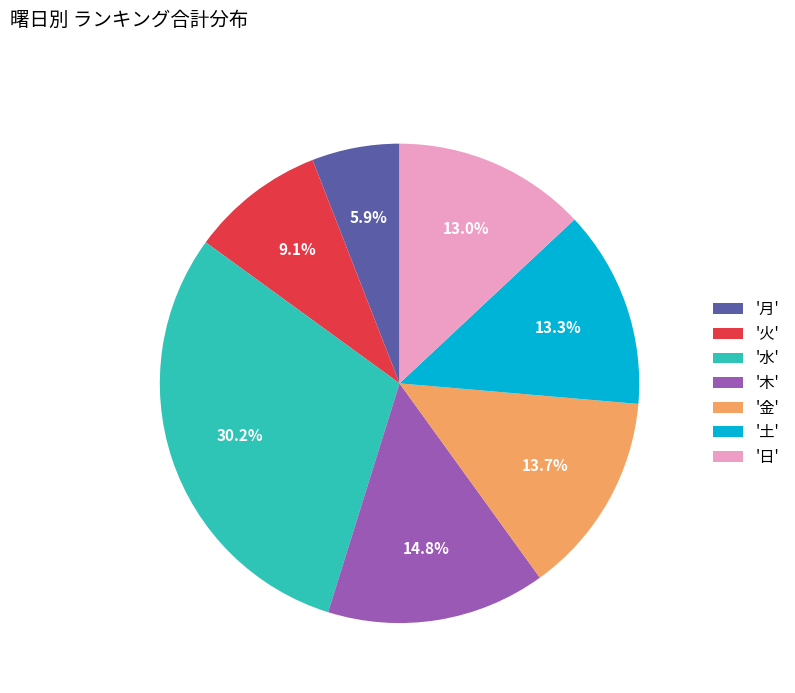

Count the number of slices in the pie.

7